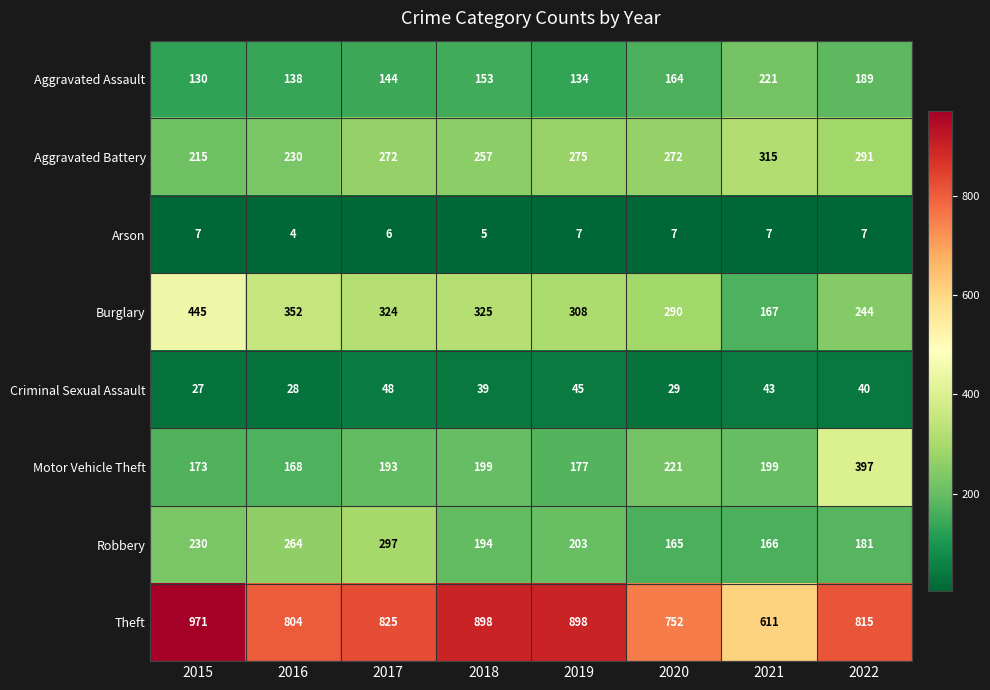

What is the difference between the highest and lowest values at 2017?

819